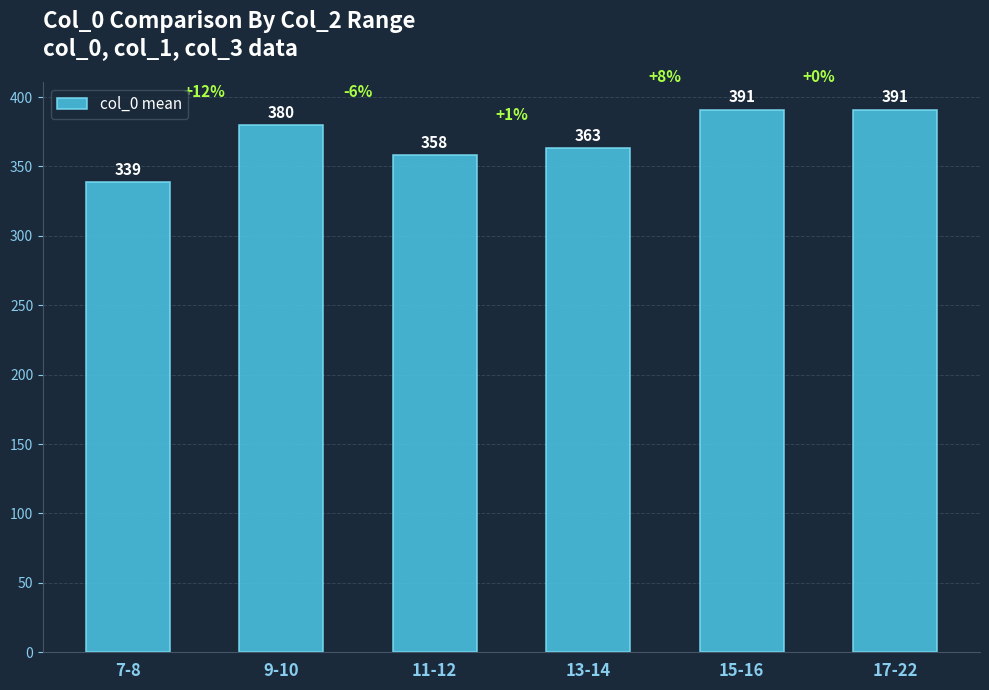

What is the sum of all values?

2222